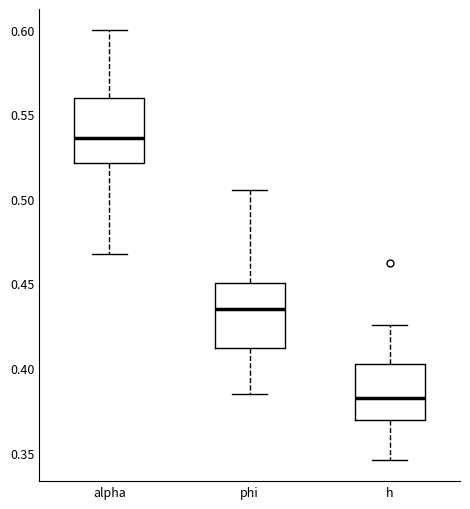

Reading left to right, transcribe this box plot: for each box, give where its median line is, the range the box spans, and where its two whiskers end, as read against the y-axis. The values are not printed on the chart, so give them approximately, as read against the axis.

alpha: median 0.535, box 0.520 to 0.560, whiskers 0.465 to 0.600
phi: median 0.435, box 0.410 to 0.450, whiskers 0.385 to 0.505
h: median 0.380, box 0.370 to 0.400, whiskers 0.345 to 0.425